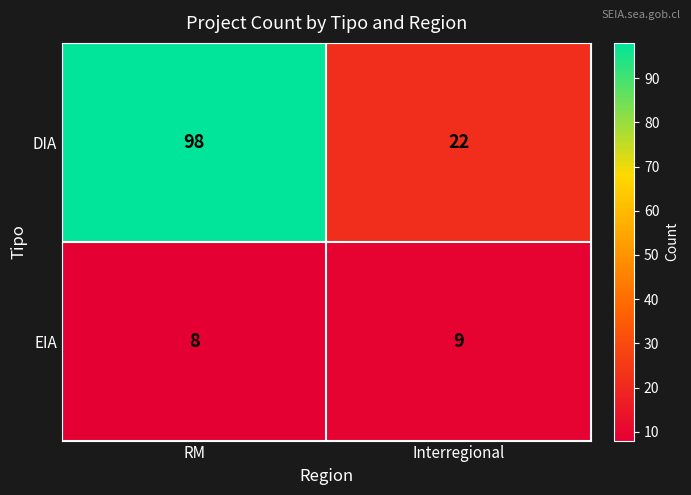

List the series in order of their overall mean, highest first.

DIA, EIA